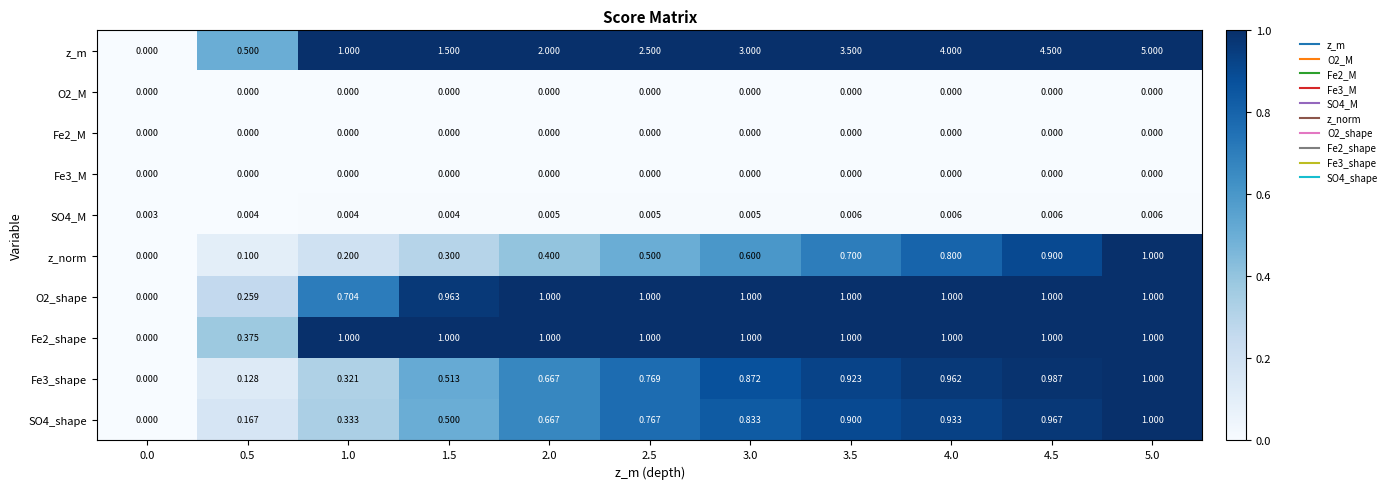

At which category is the sum across all series the highest?

5.0